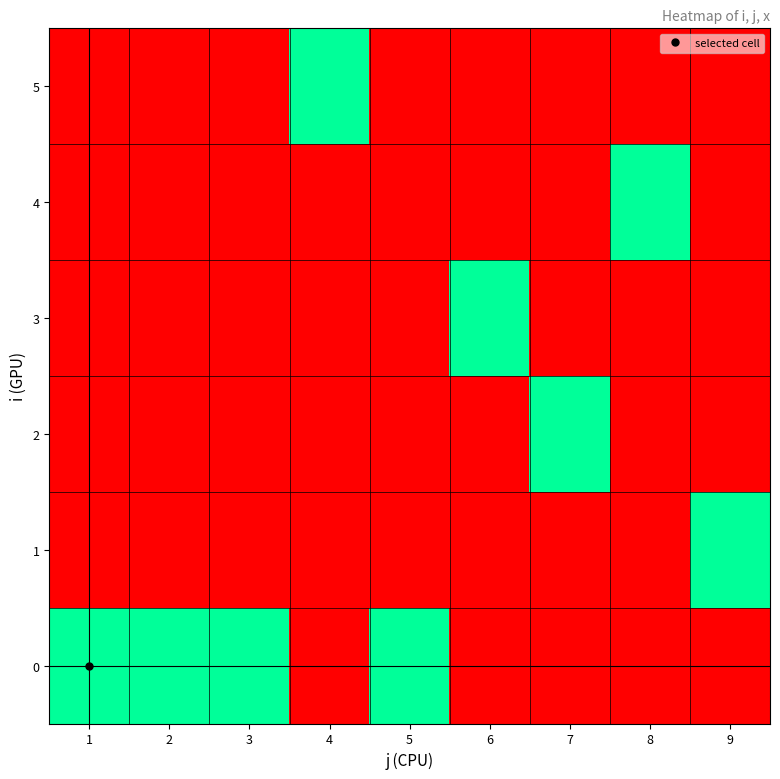

Reading left to right, extract all data points from this chart.

0: 1=1	2=1	3=1	4=0	5=1	6=0	7=0	8=0	9=0
1: 1=0	2=0	3=0	4=0	5=0	6=0	7=0	8=0	9=1
2: 1=0	2=0	3=0	4=0	5=0	6=0	7=1	8=0	9=0
3: 1=0	2=0	3=0	4=0	5=0	6=1	7=0	8=0	9=0
4: 1=0	2=0	3=0	4=0	5=0	6=0	7=0	8=1	9=0
5: 1=0	2=0	3=0	4=1	5=0	6=0	7=0	8=0	9=0